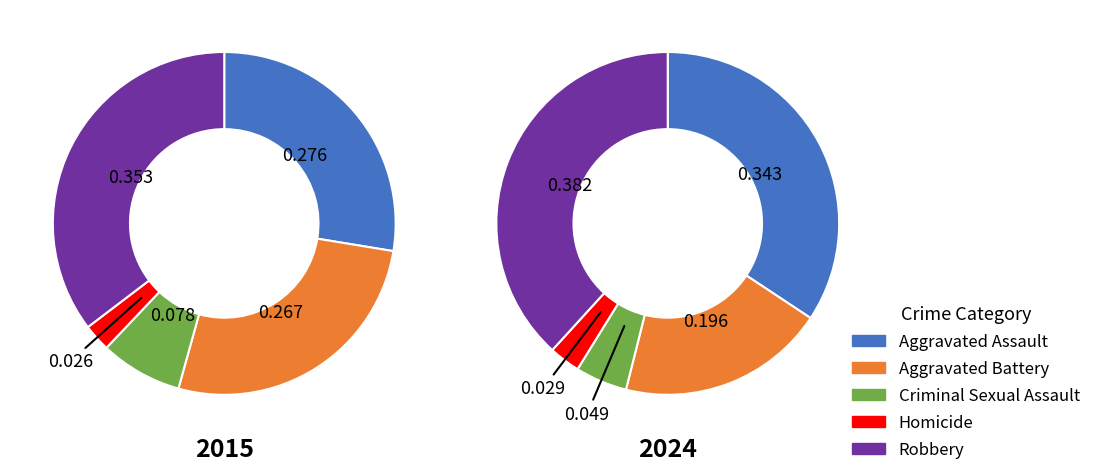

The Robbery slice represents 38% of the pie. True or false?

True